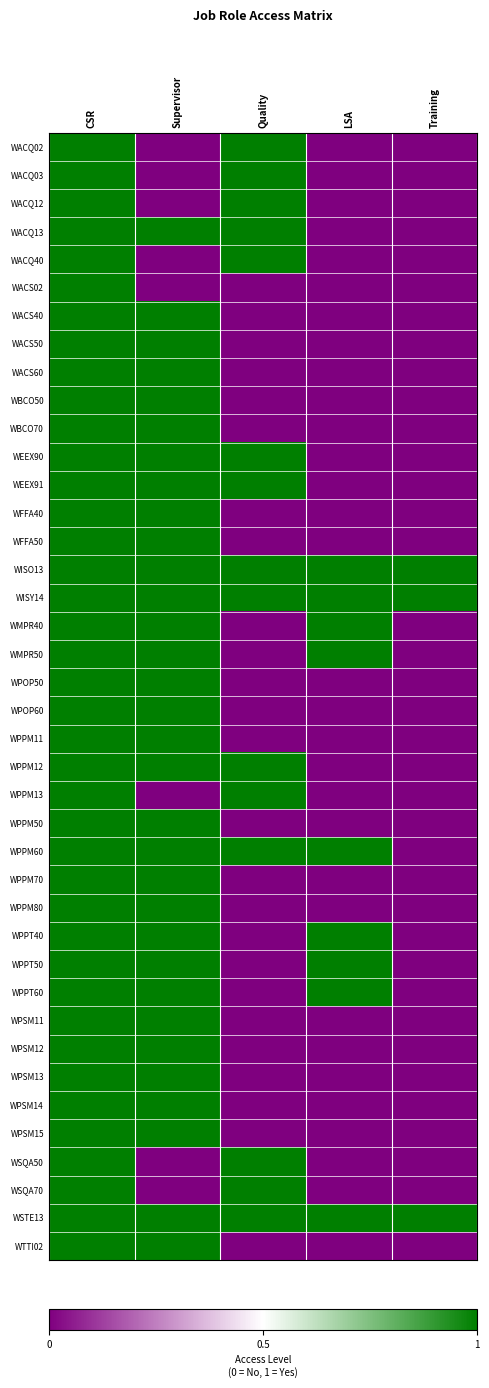

At how many categories does at least one series exceed 0?

5